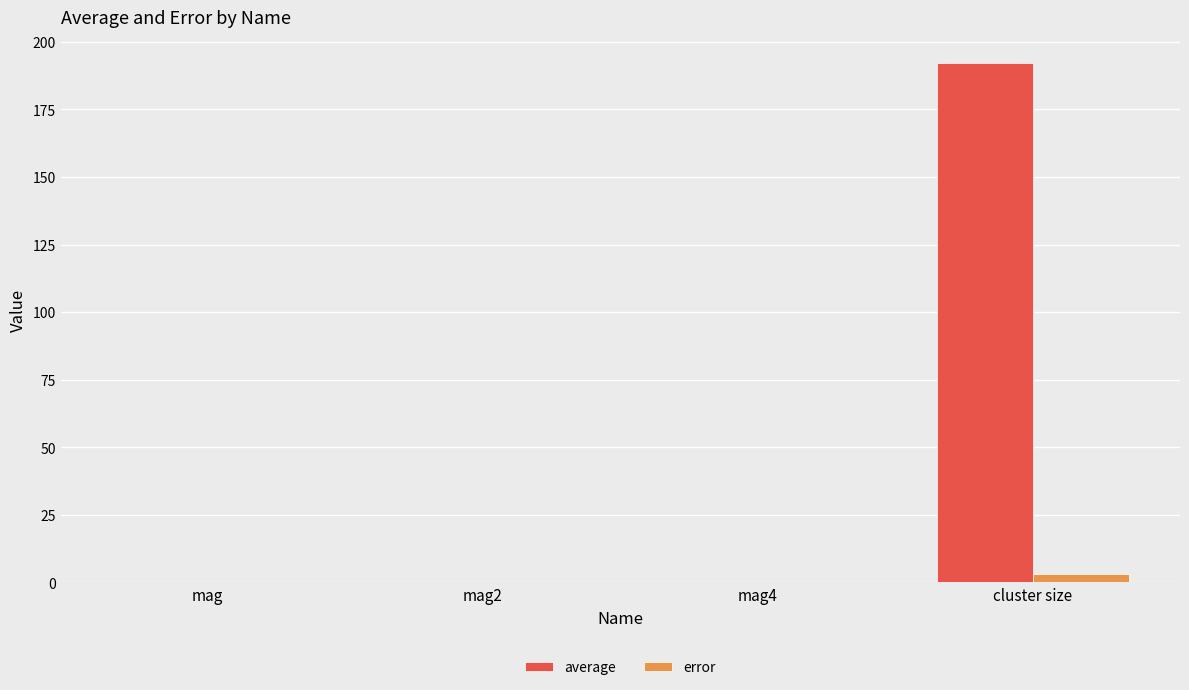

At which category does the chart reach its peak across all series?

cluster size